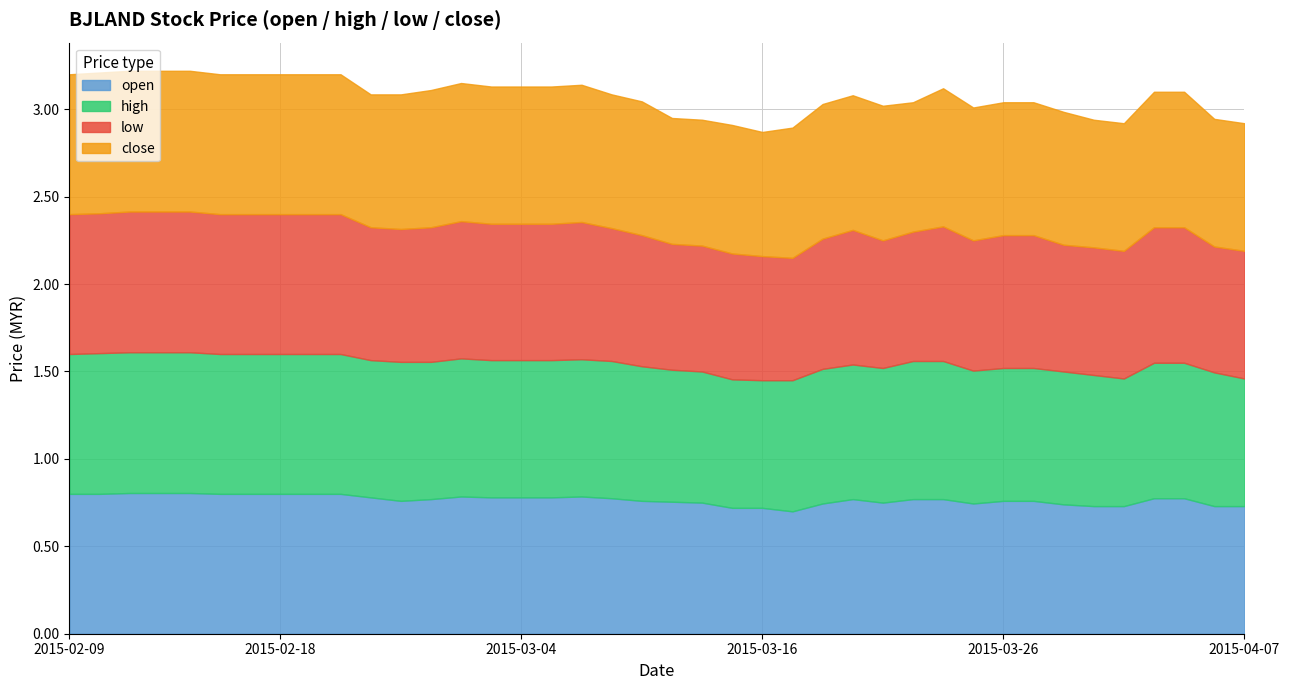

Which series has the largest range (max minus min)?

open